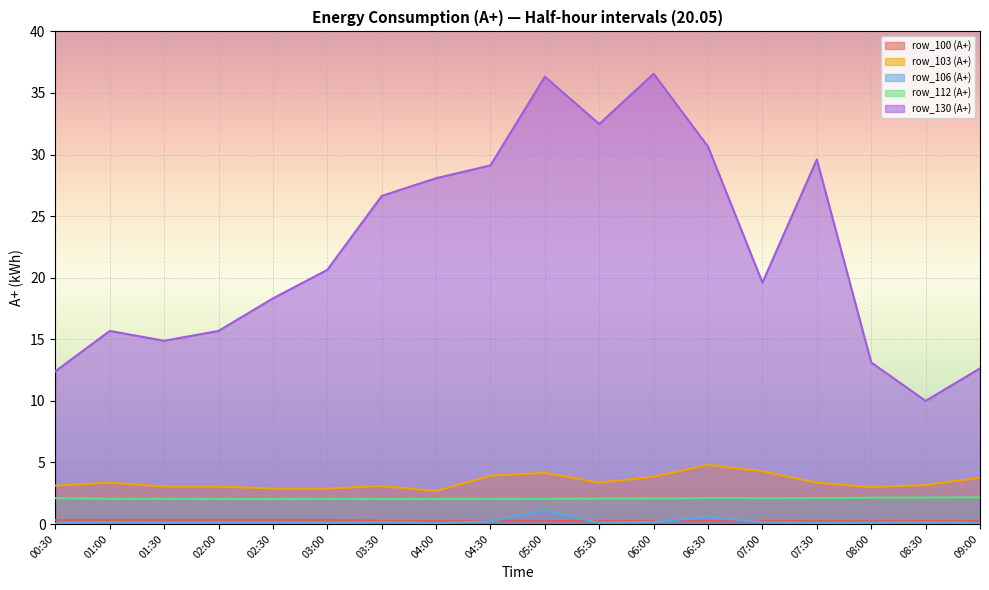

How many lines are shown in the chart?

5